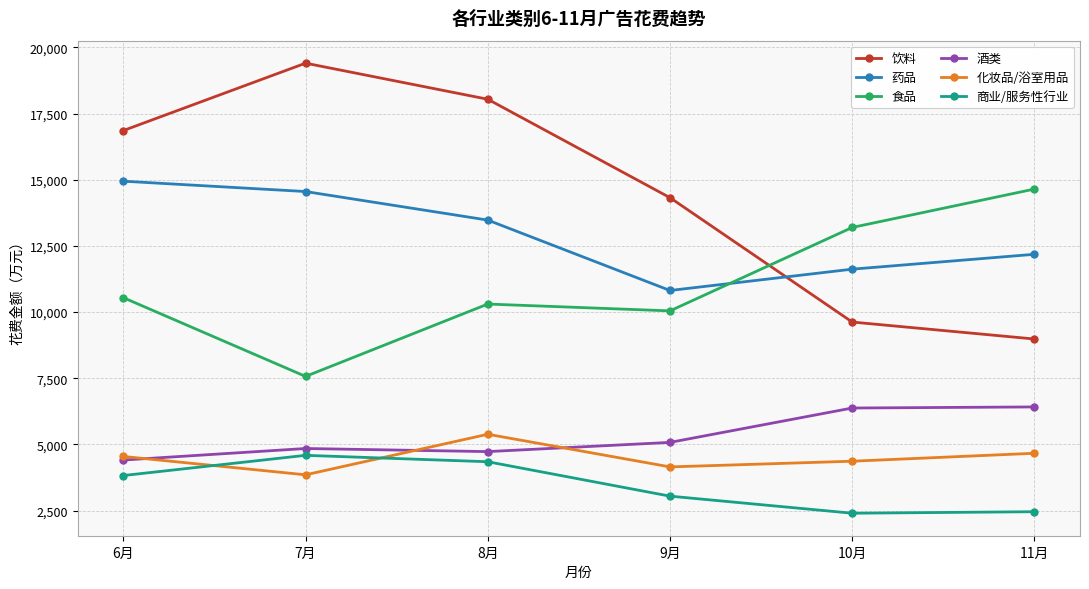

What is the difference between the second highest and second lowest values in the 食品 series?

3152